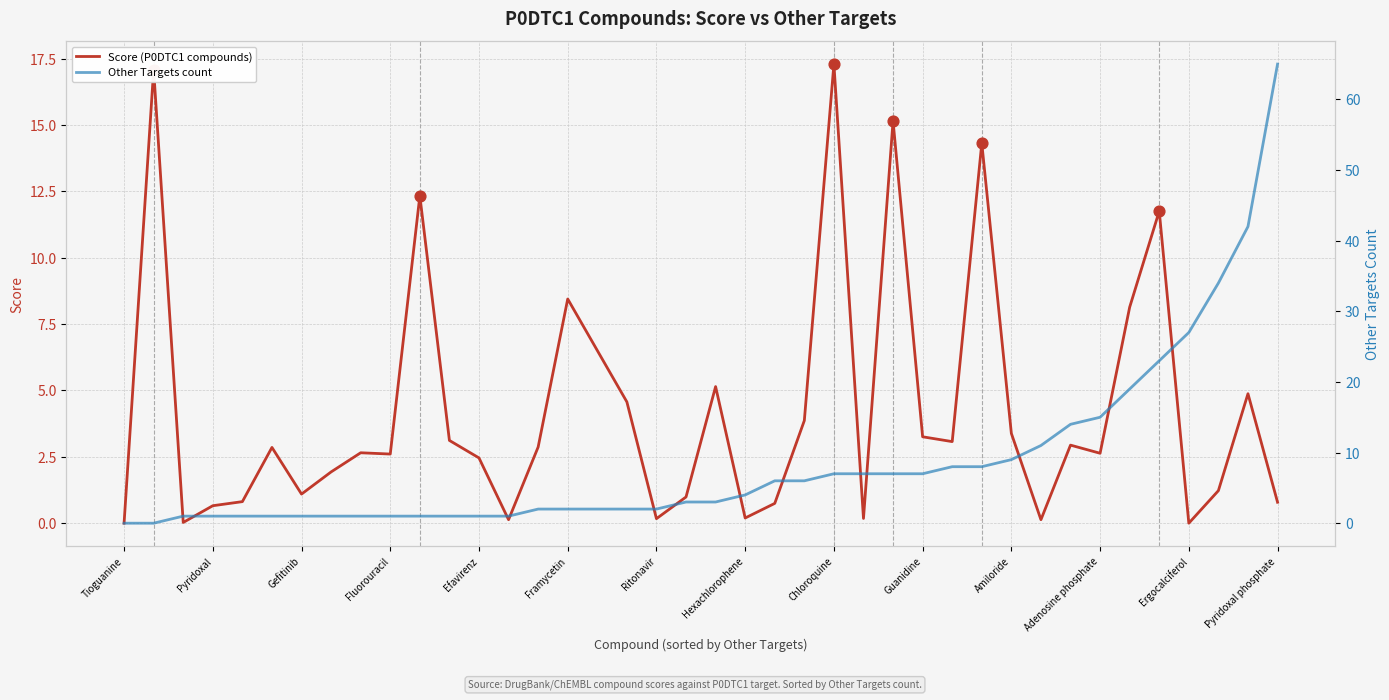

At how many categories does at least one series exceed 36?

2